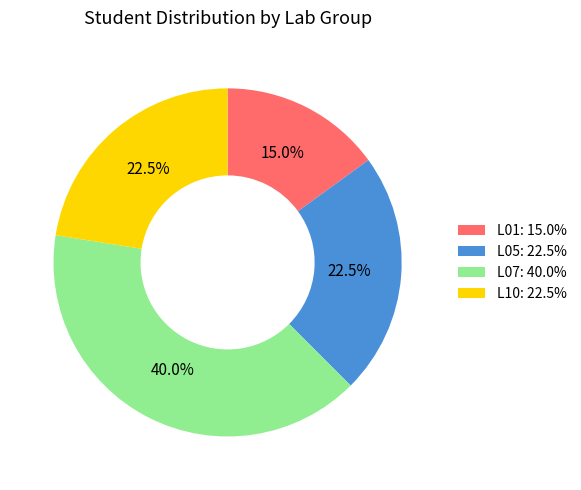

What is the ratio of the value at L05 to the value at L01?

1.5